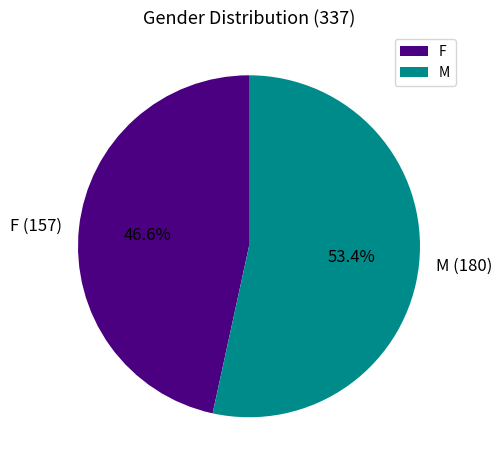

Between F and M, which is larger?

M